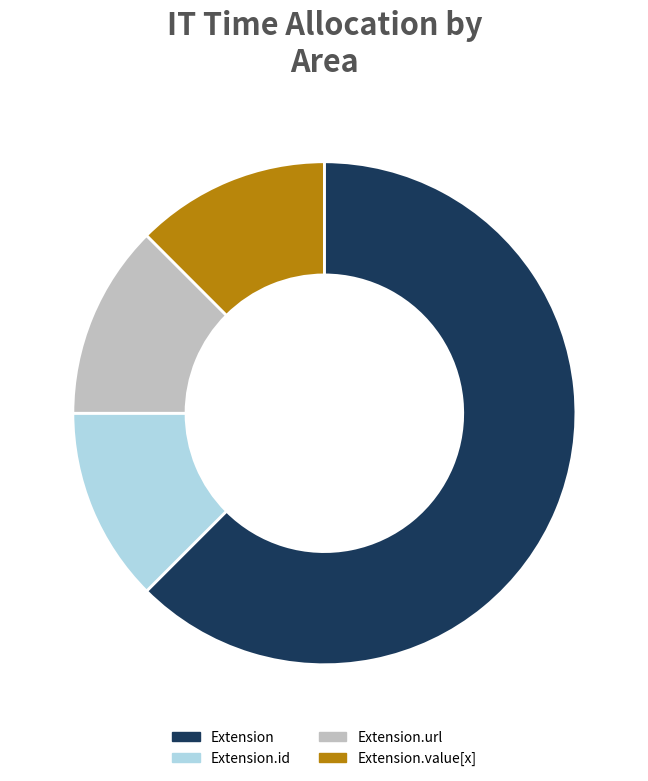

Does any single category account for the majority?

Yes